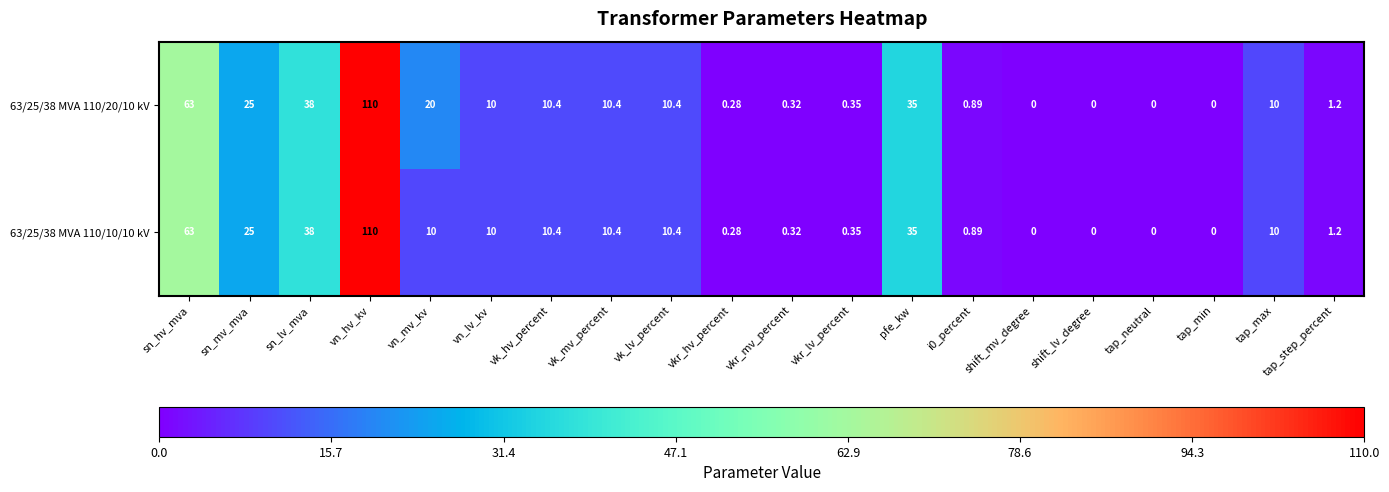

Which category has the highest value in the 63/25/38 MVA 110/10/10 kV series?

vn_hv_kv